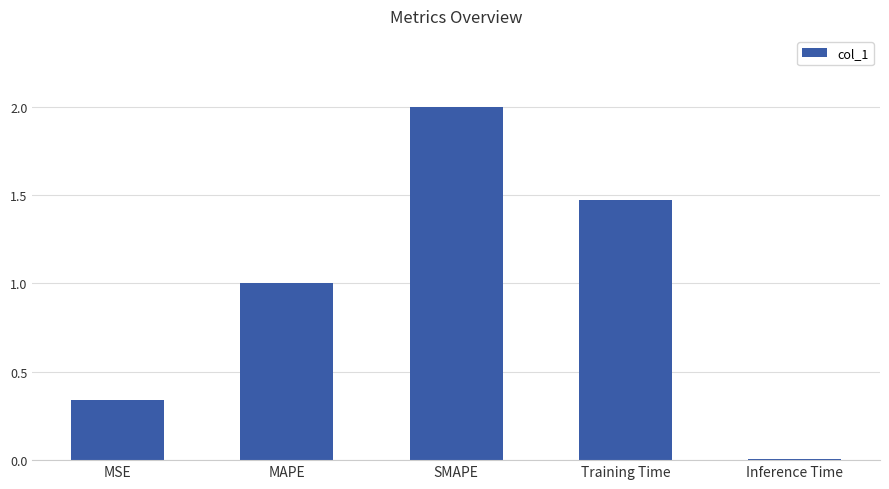

What is the label of the 2nd bar from the left?

MAPE